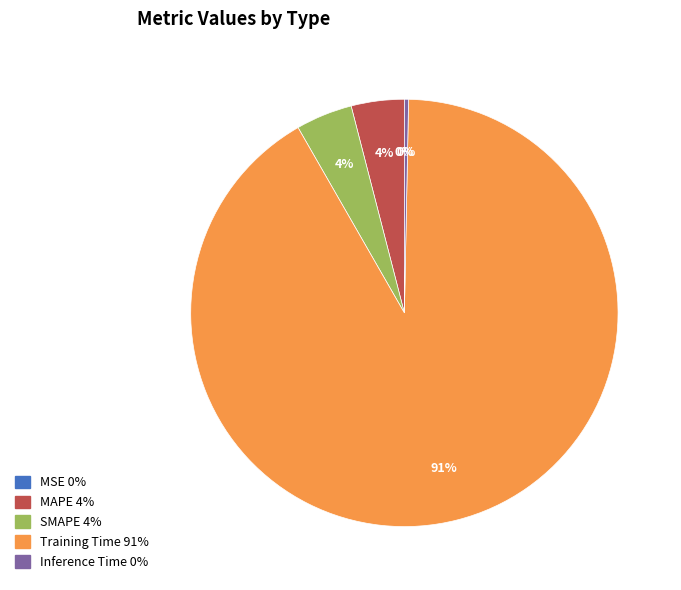

True or false: Inference Time accounts for 0% of the total.

True